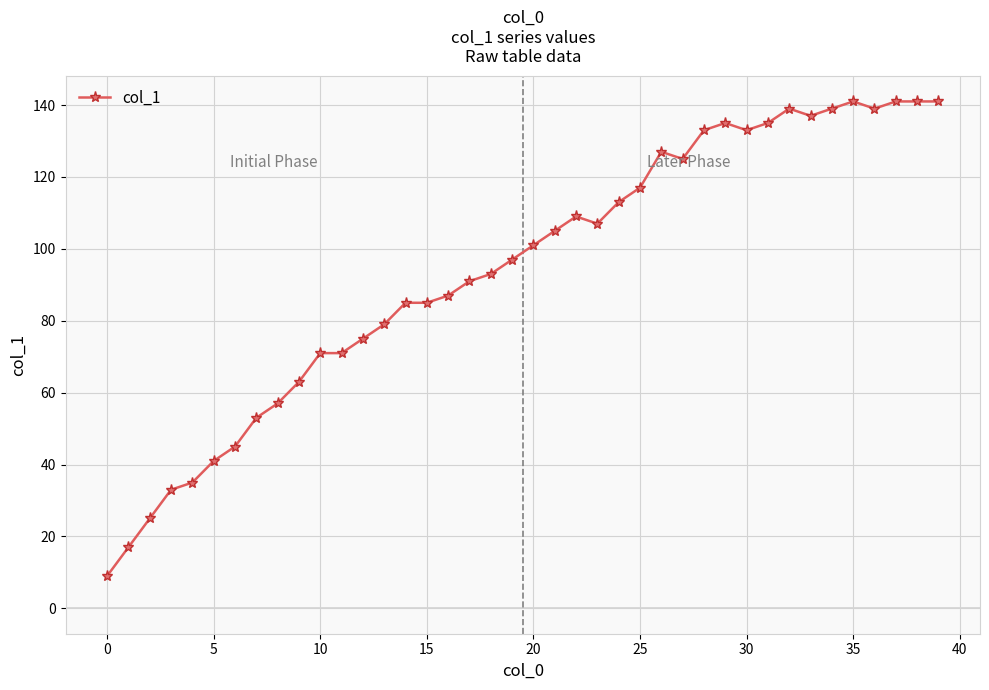

What is the value of the 4th point from the left?

33